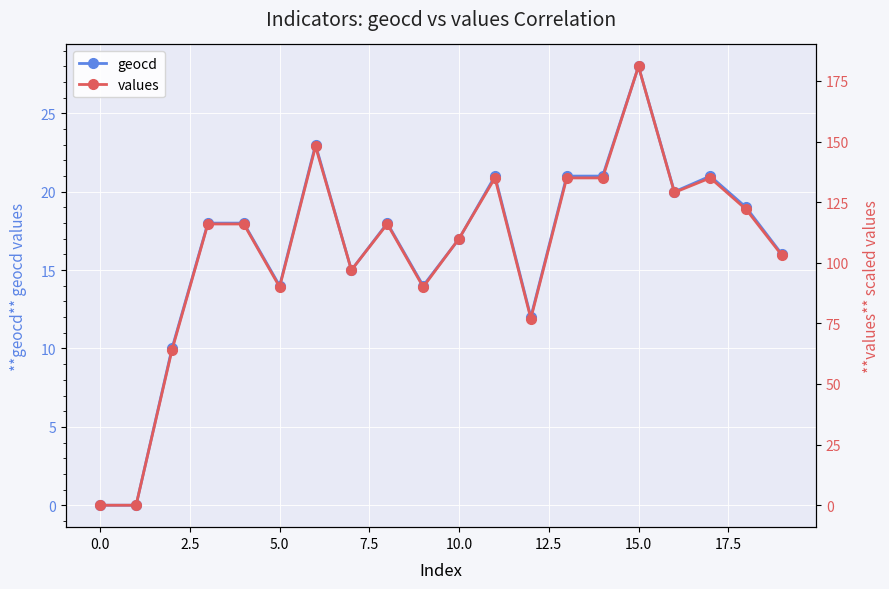

List the series in order of their peak value, lowest first.

geocd, values